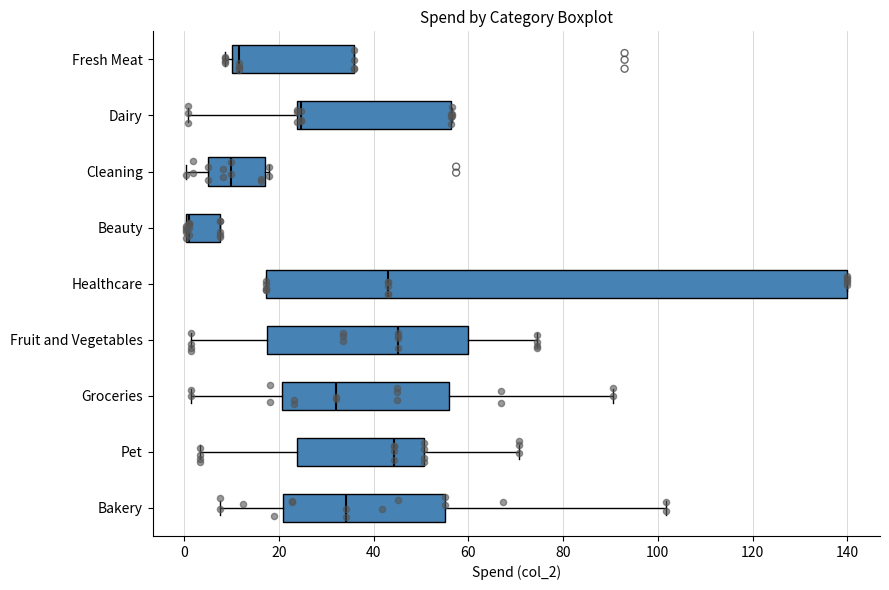

Where is the right edge of the box for Healthcare on the x-axis? The values are not printed on the chart, so give them approximately, as read against the axis.

140